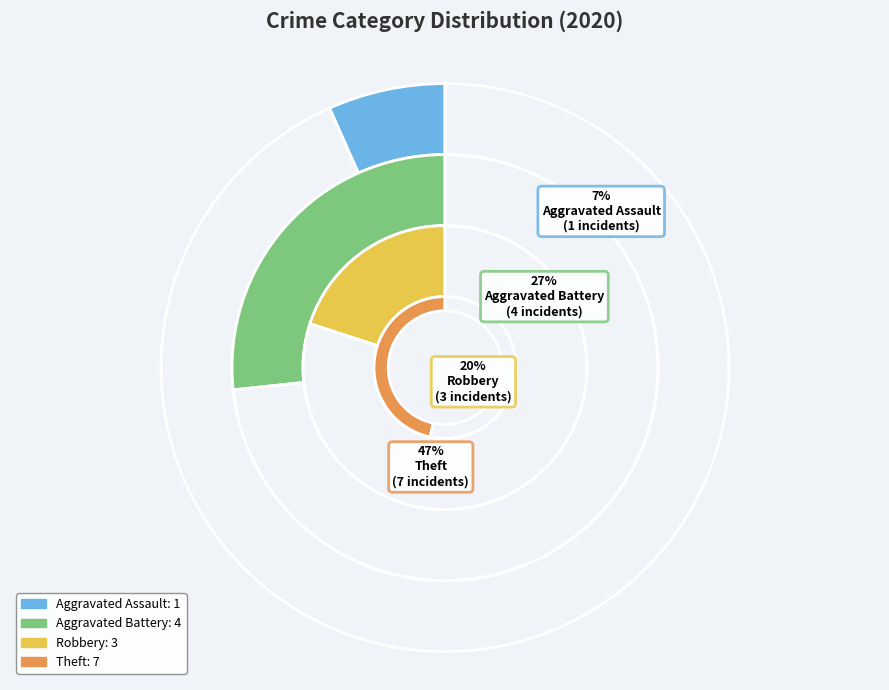

Between Robbery and Theft, which is larger?

Theft